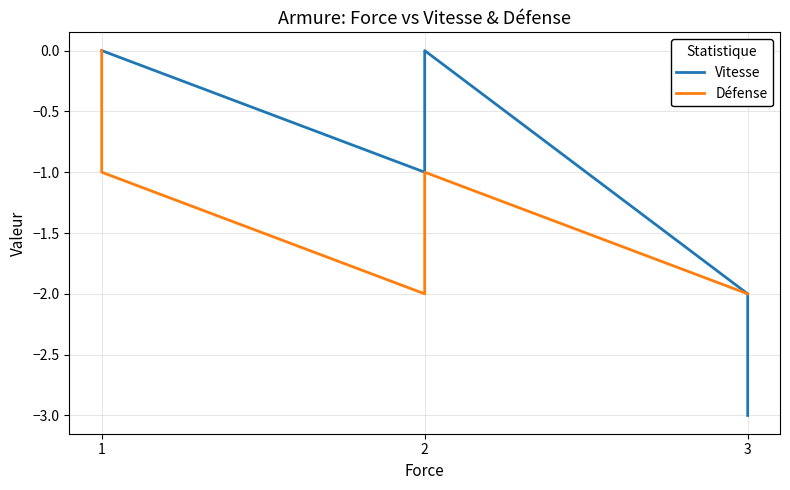

Where is the first local minimum for Vitesse?

2